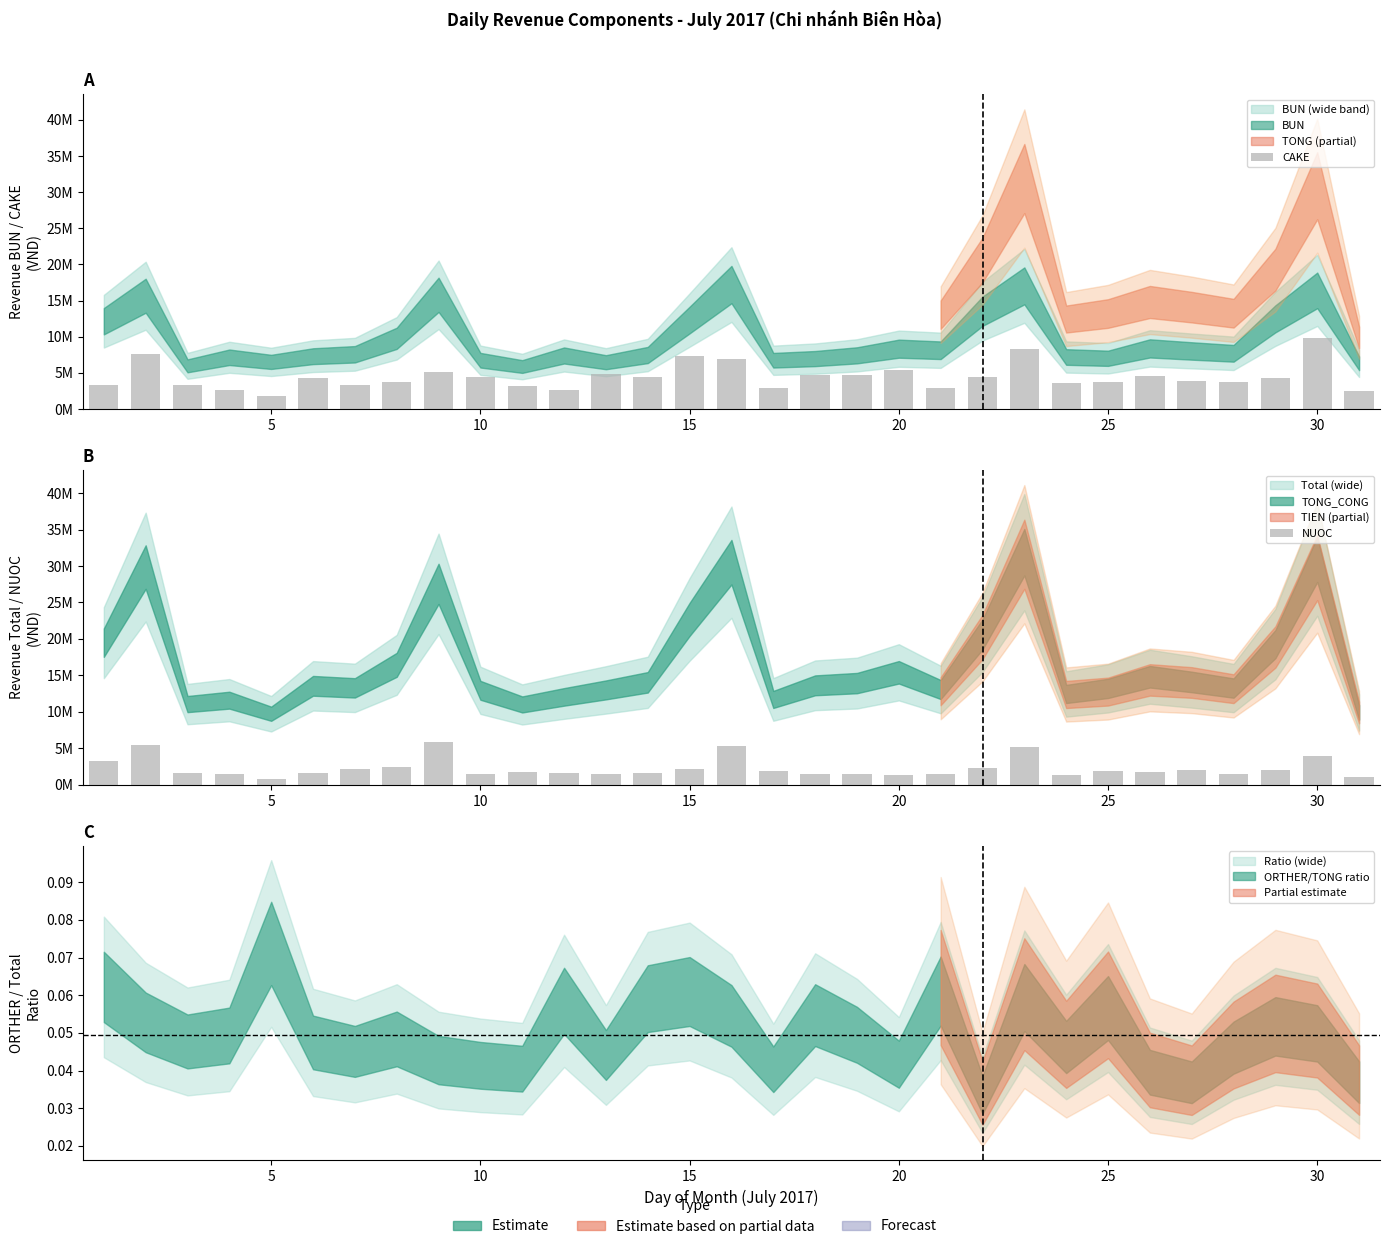

What is the sum of all CAKE values?

138930000